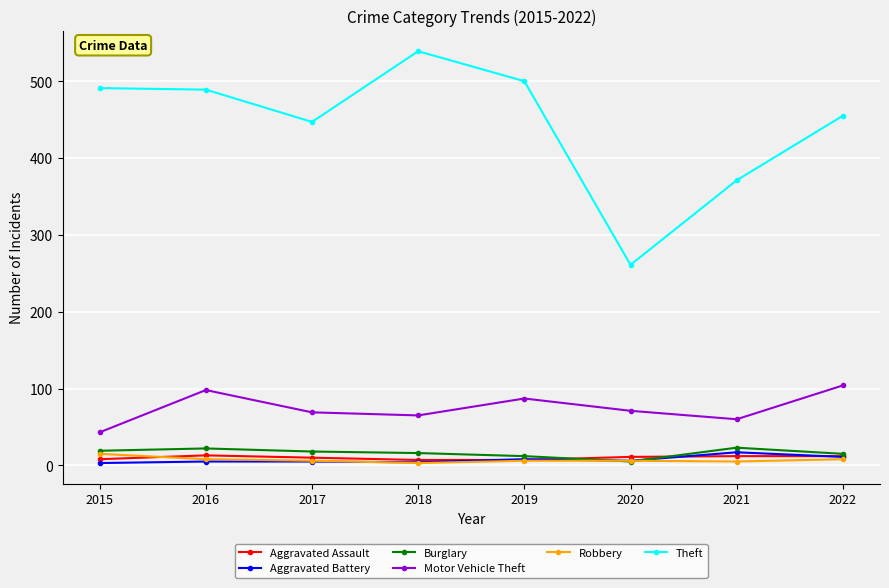

At how many categories does at least one series exceed 207?

8